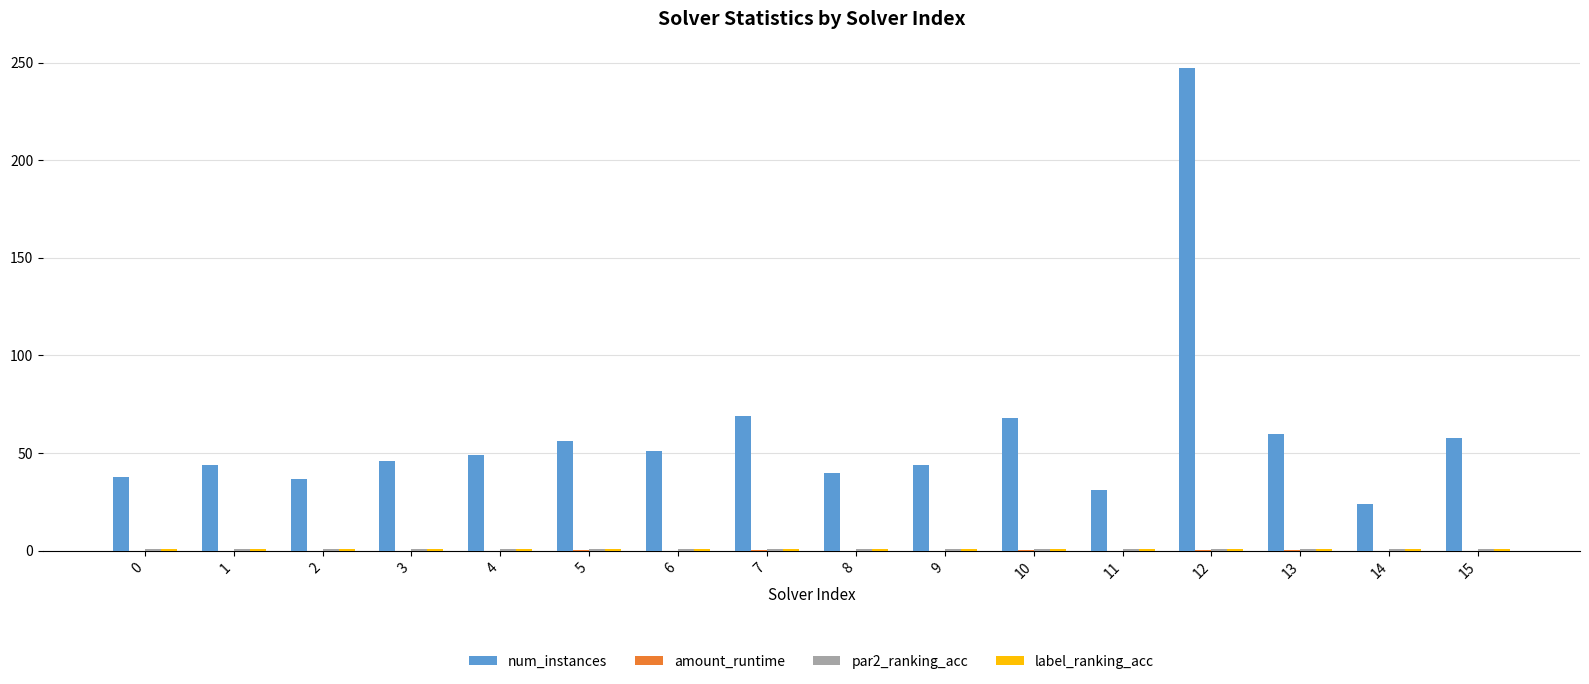

At which category does the chart reach its peak across all series?

12